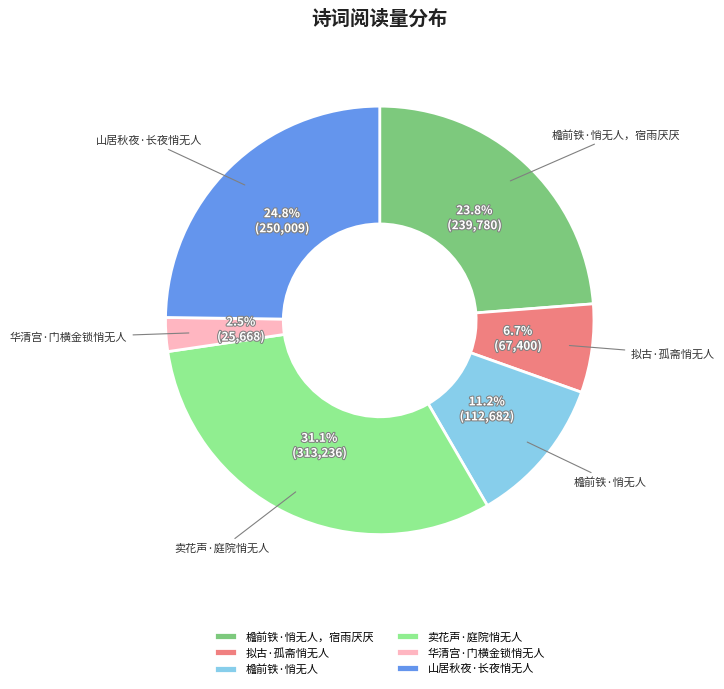

Count the number of slices in the pie.

6